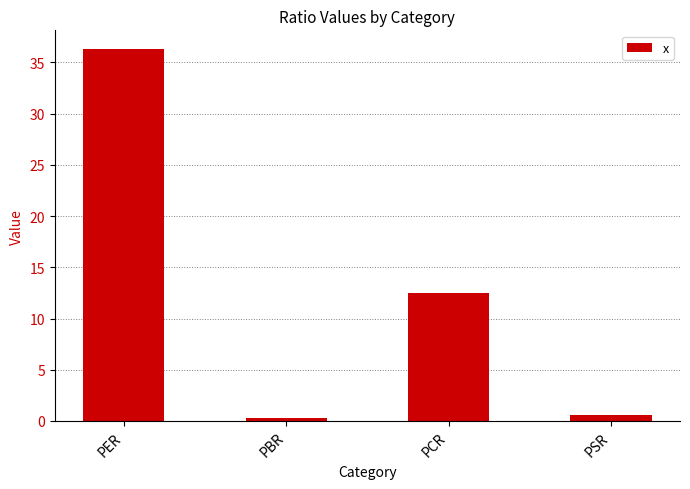

What is the difference between the values at PBR and PCR?

12.2